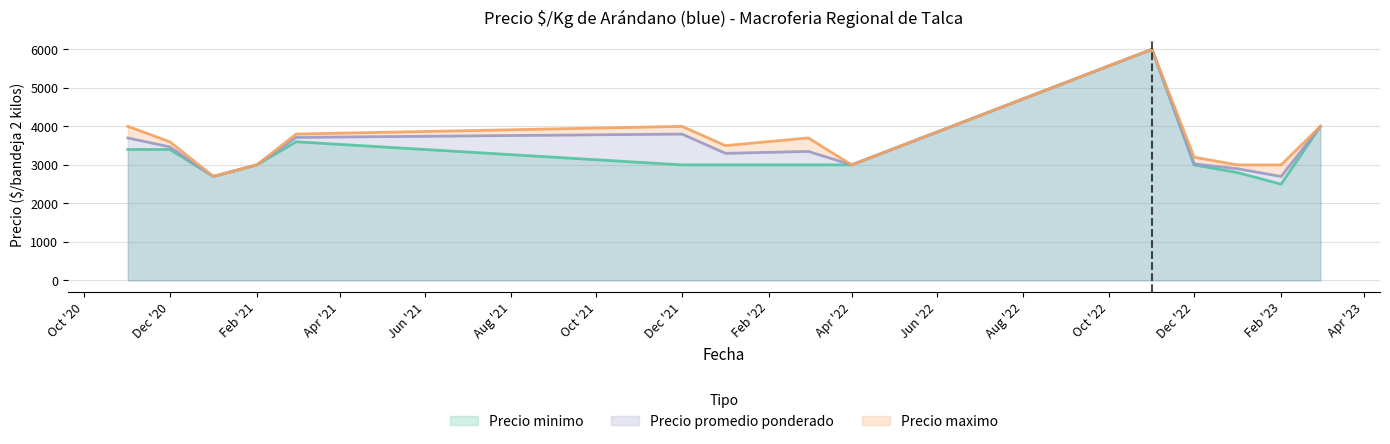

True or false: Precio promedio ponderado and Precio minimo intersect in this chart.

False